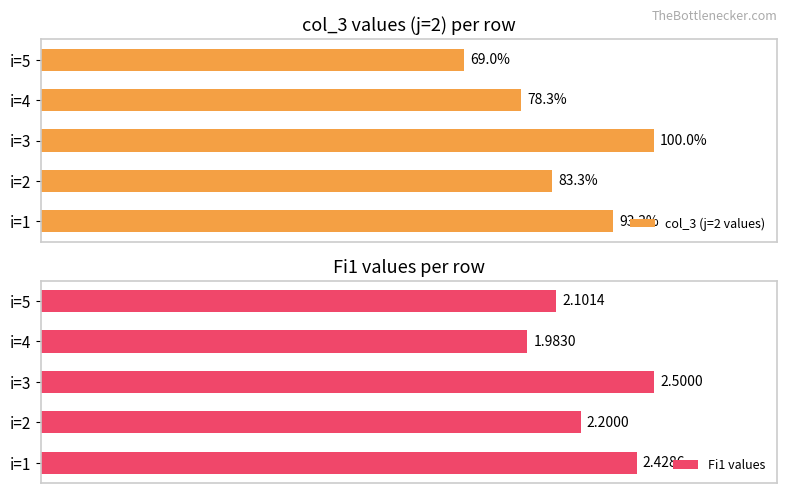

Rank the categories by col_3 (j=2 values) value from lowest to highest.

i=5, i=4, i=2, i=1, i=3